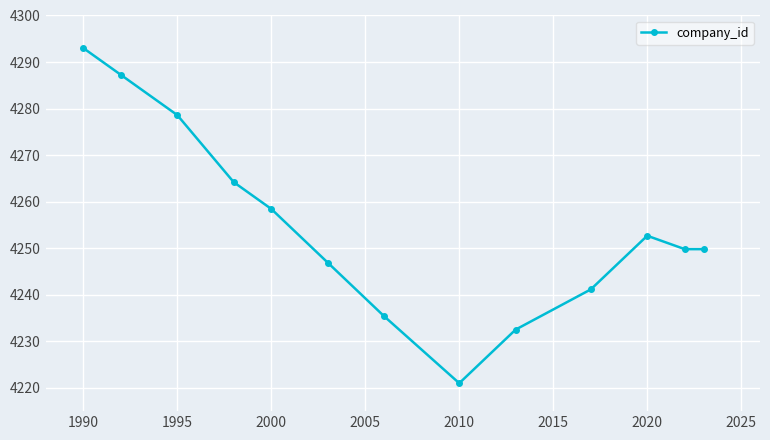

What is the maximum value shown in the chart?

4293.0